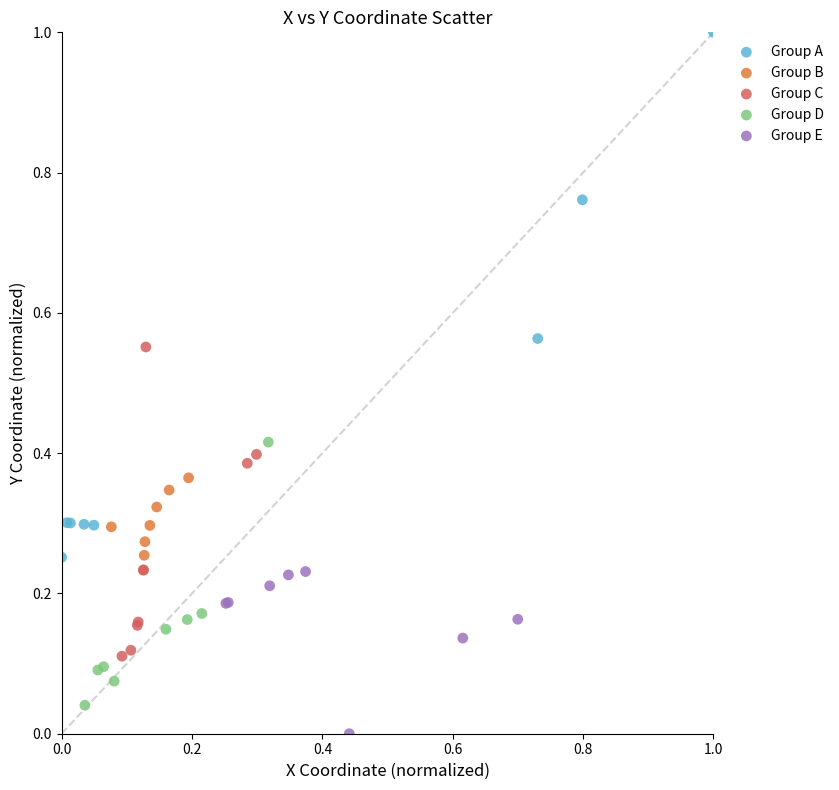

Which series contains the highest Y value?

Group A